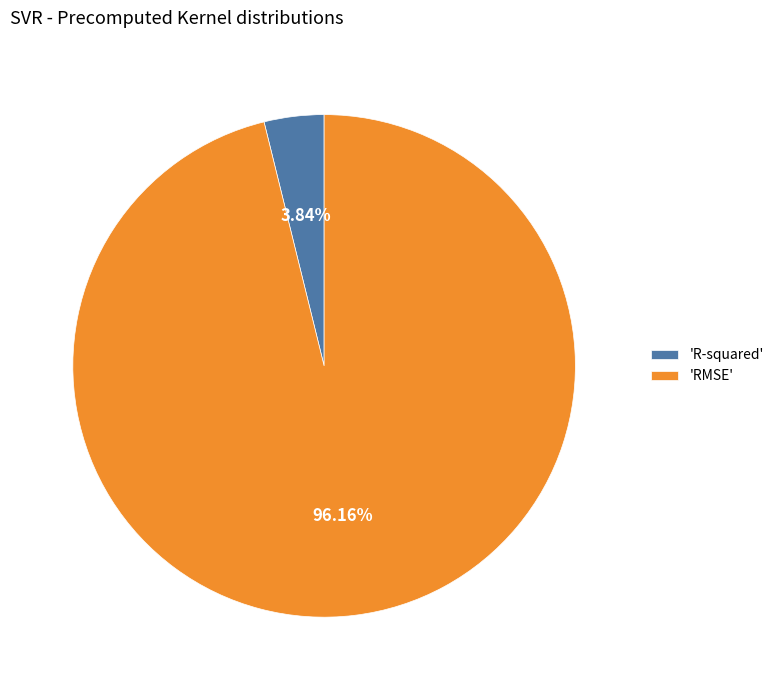

Which slice is the smallest?

'R-squared'